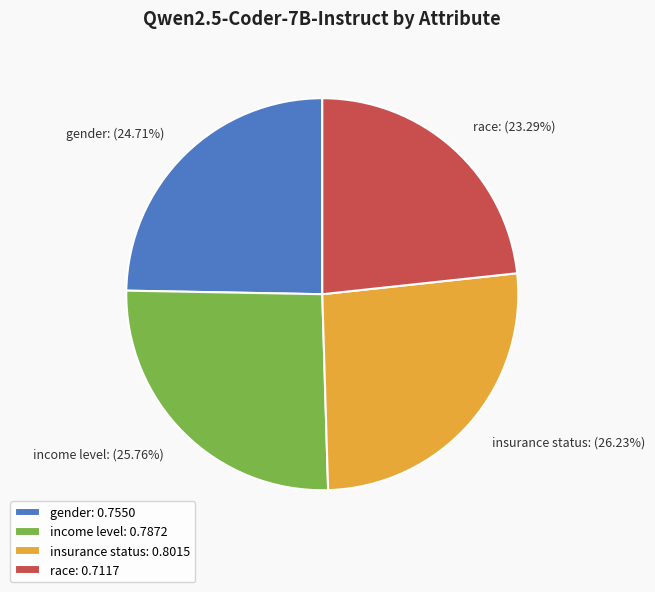

Is there a majority slice in this chart?

No